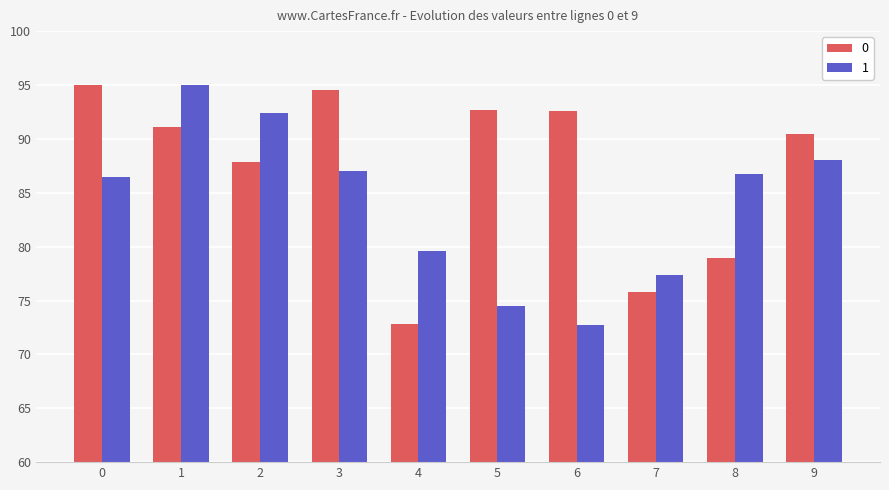

Rank the series by their average value, from highest to lowest.

0, 1